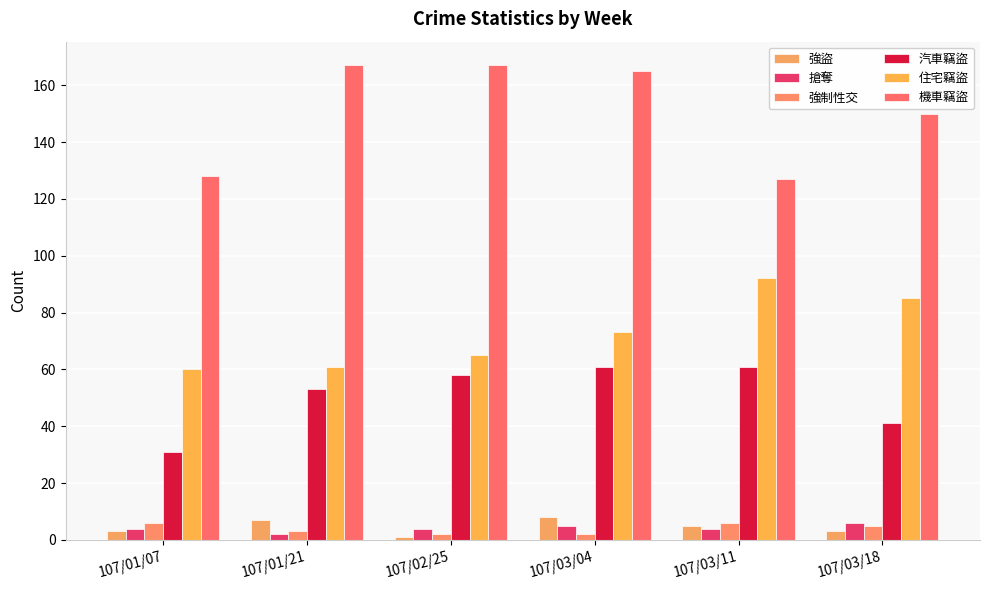

Reading left to right, list all the values displayed in this chart.

強盜: 107/01/07=3	107/01/21=7	107/02/25=1	107/03/04=8	107/03/11=5	107/03/18=3
搶奪: 107/01/07=4	107/01/21=2	107/02/25=4	107/03/04=5	107/03/11=4	107/03/18=6
強制性交: 107/01/07=6	107/01/21=3	107/02/25=2	107/03/04=2	107/03/11=6	107/03/18=5
汽車竊盜: 107/01/07=31	107/01/21=53	107/02/25=58	107/03/04=61	107/03/11=61	107/03/18=41
住宅竊盜: 107/01/07=60	107/01/21=61	107/02/25=65	107/03/04=73	107/03/11=92	107/03/18=85
機車竊盜: 107/01/07=128	107/01/21=167	107/02/25=167	107/03/04=165	107/03/11=127	107/03/18=150